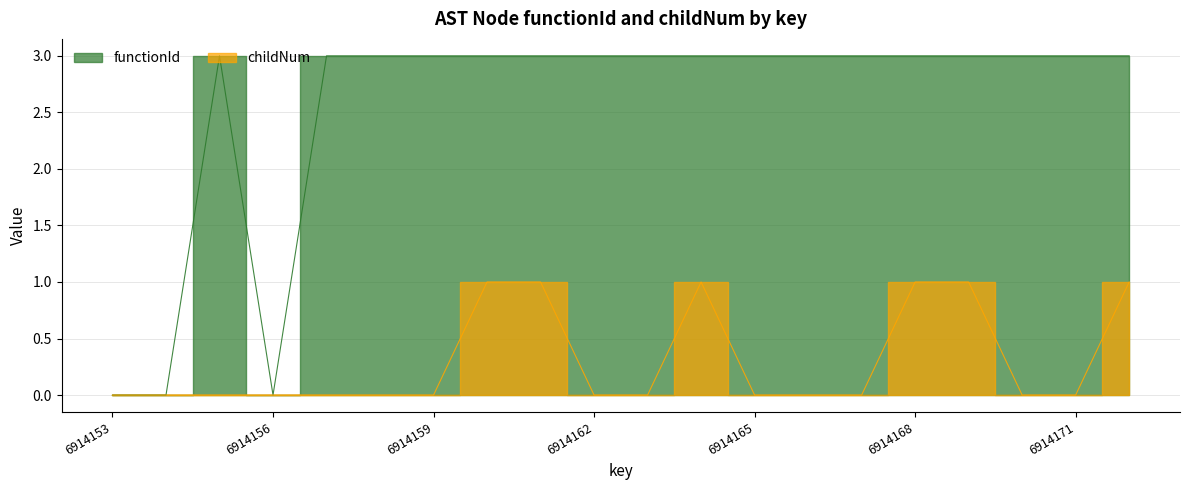

What is the greatest value displayed?

3